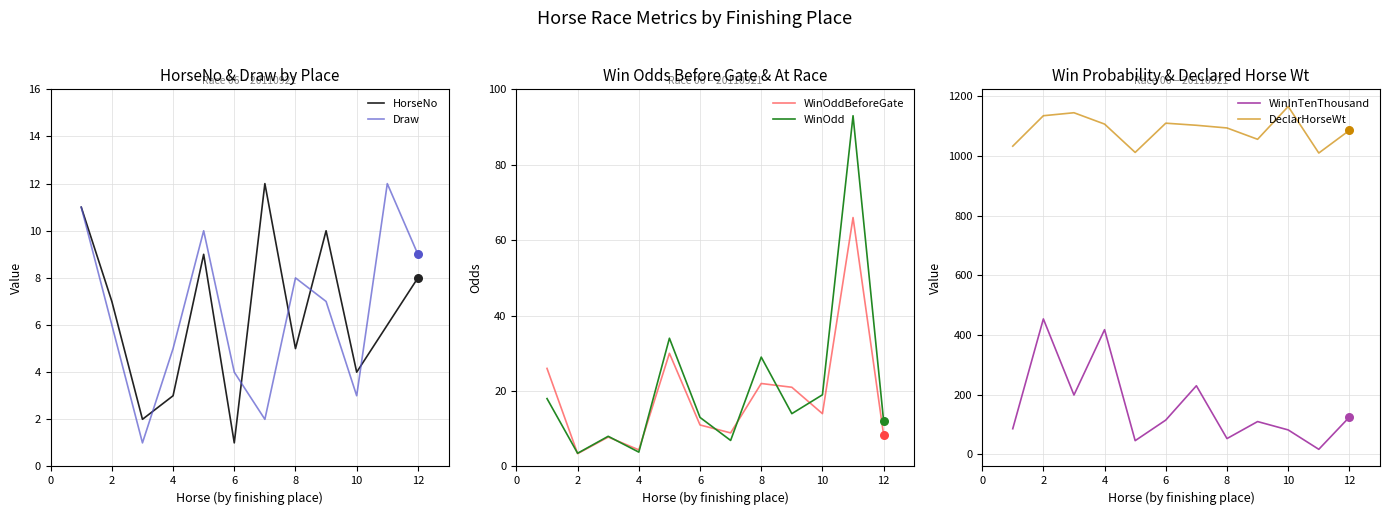

Which series contains the lowest Y value?

HorseNo